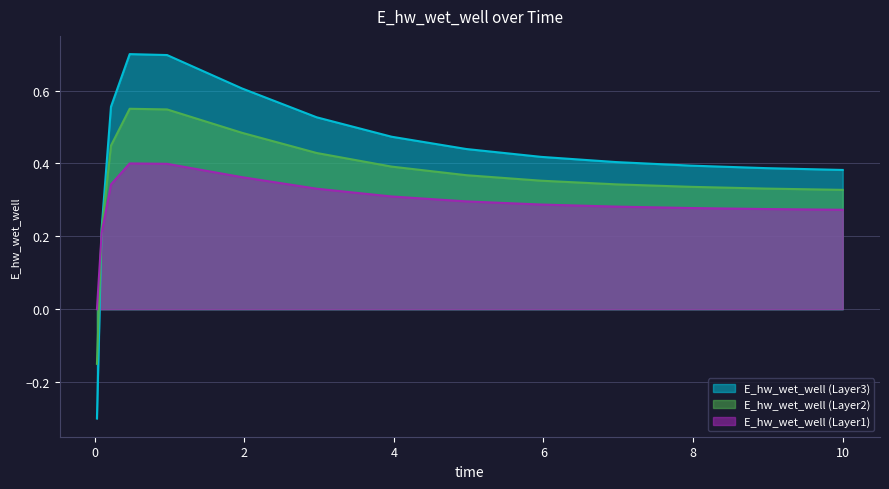

The chart shows a value of 0.4 at 7.96875. True or false?

True